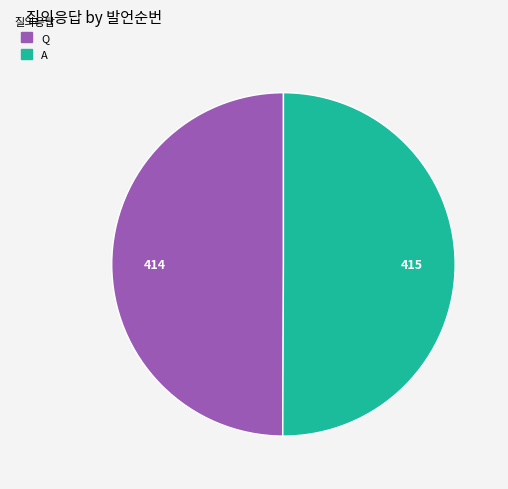

Is the sum of A and Q greater than half?

Yes